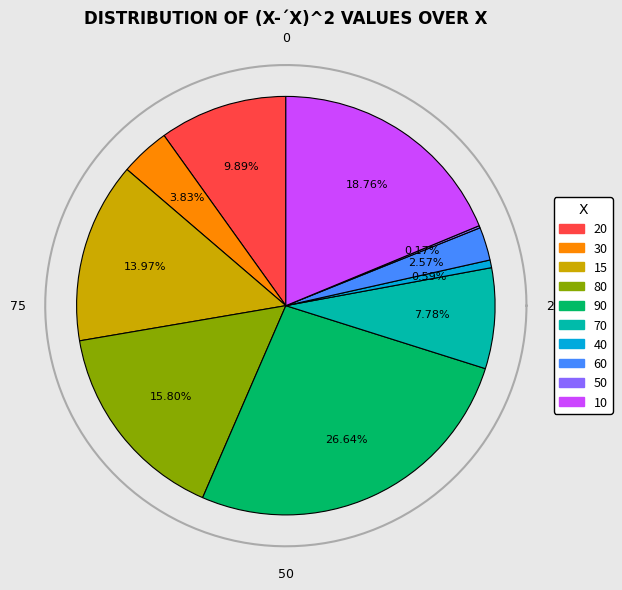

To the nearest percent, what is the difference between the largest and smallest slice percentages?

26%